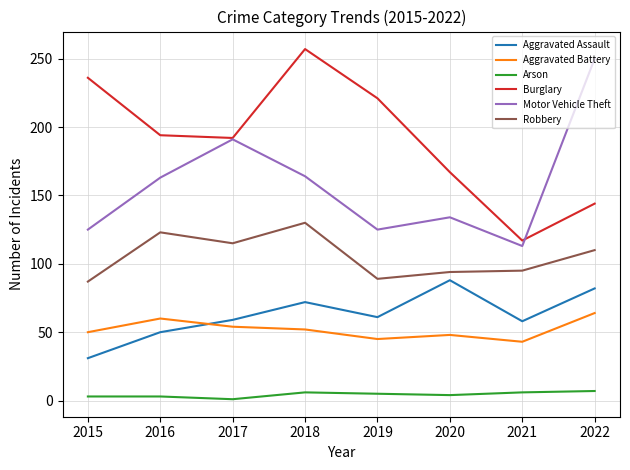

The Motor Vehicle Theft series shows 134 at 2020. True or false?

True